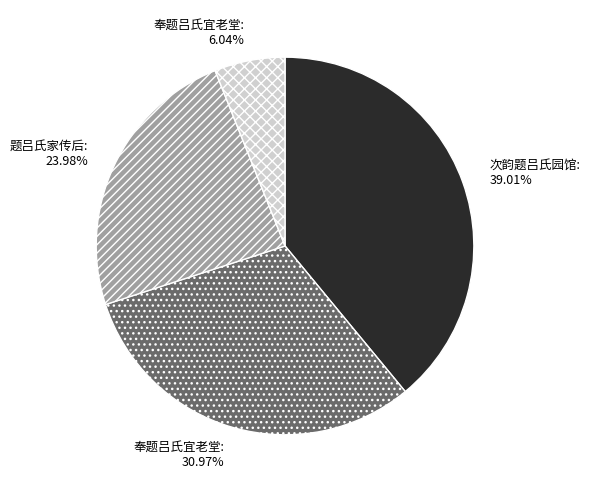

Does any single category account for the majority?

No